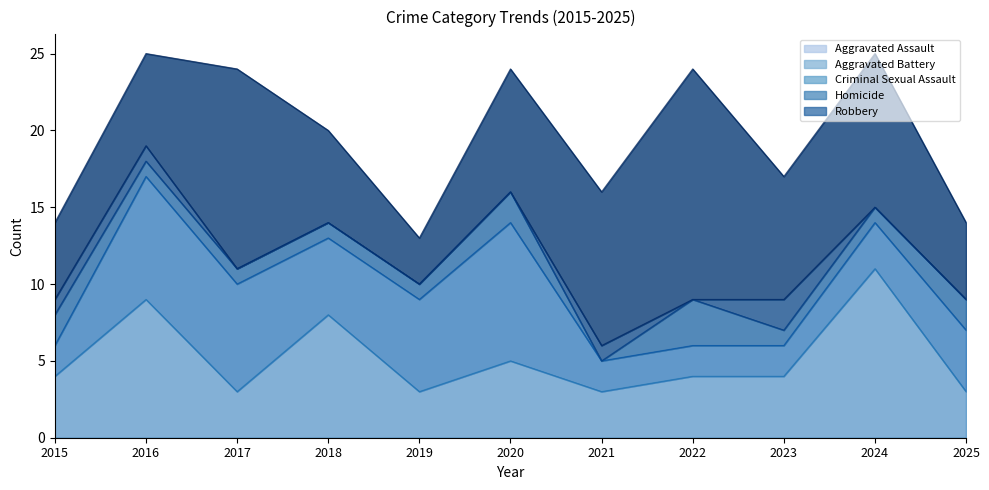

At how many categories does at least one series exceed 4?

11